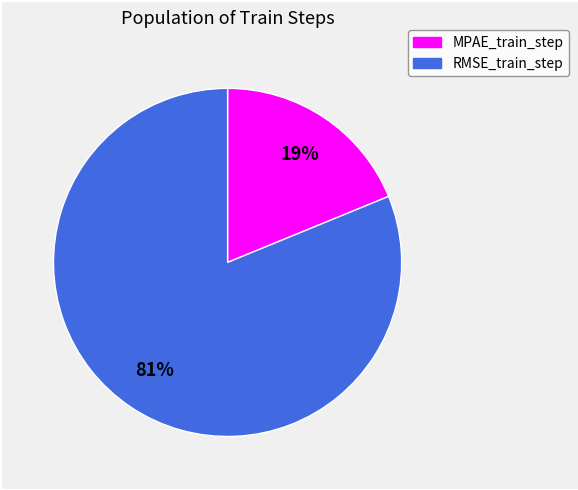

To the nearest percent, what is the difference between the largest and smallest slice percentages?

62%